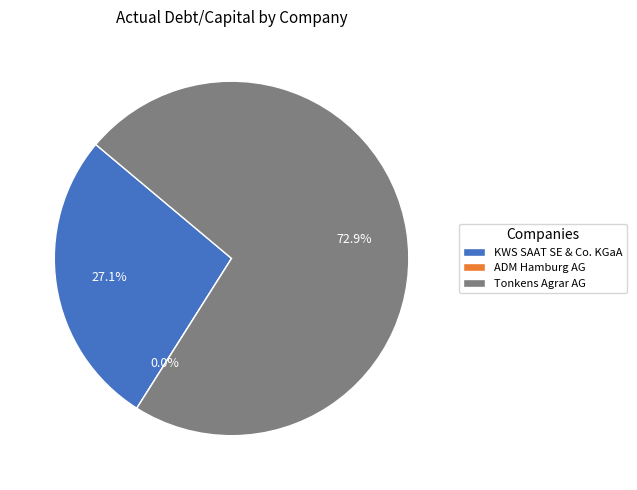

Between ADM Hamburg Aktiengesellschaft (DB:OEL) and Tonkens Agrar AG (XTRA:GTK), which is larger?

Tonkens Agrar AG (XTRA:GTK)